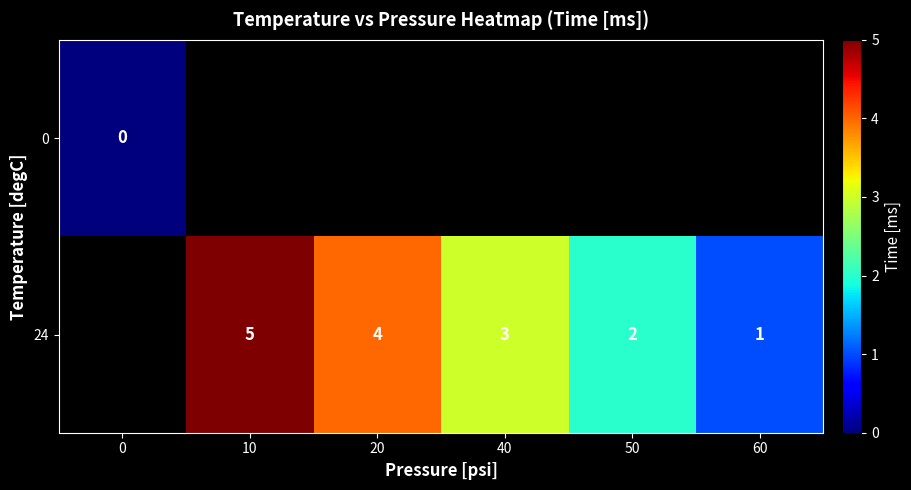

The 24 series shows 5 at 40. True or false?

False